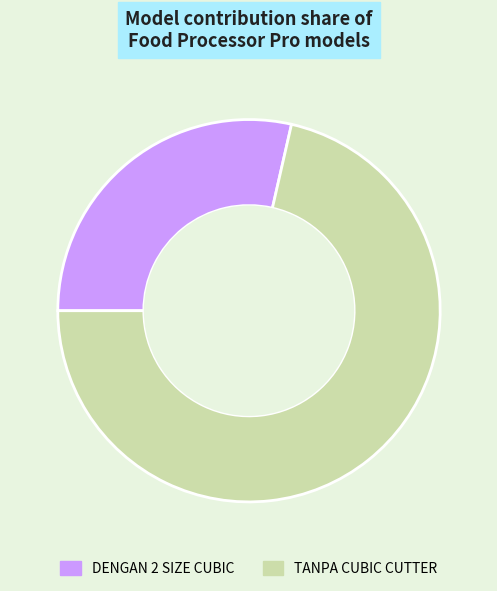

How many slices are in this pie chart?

2